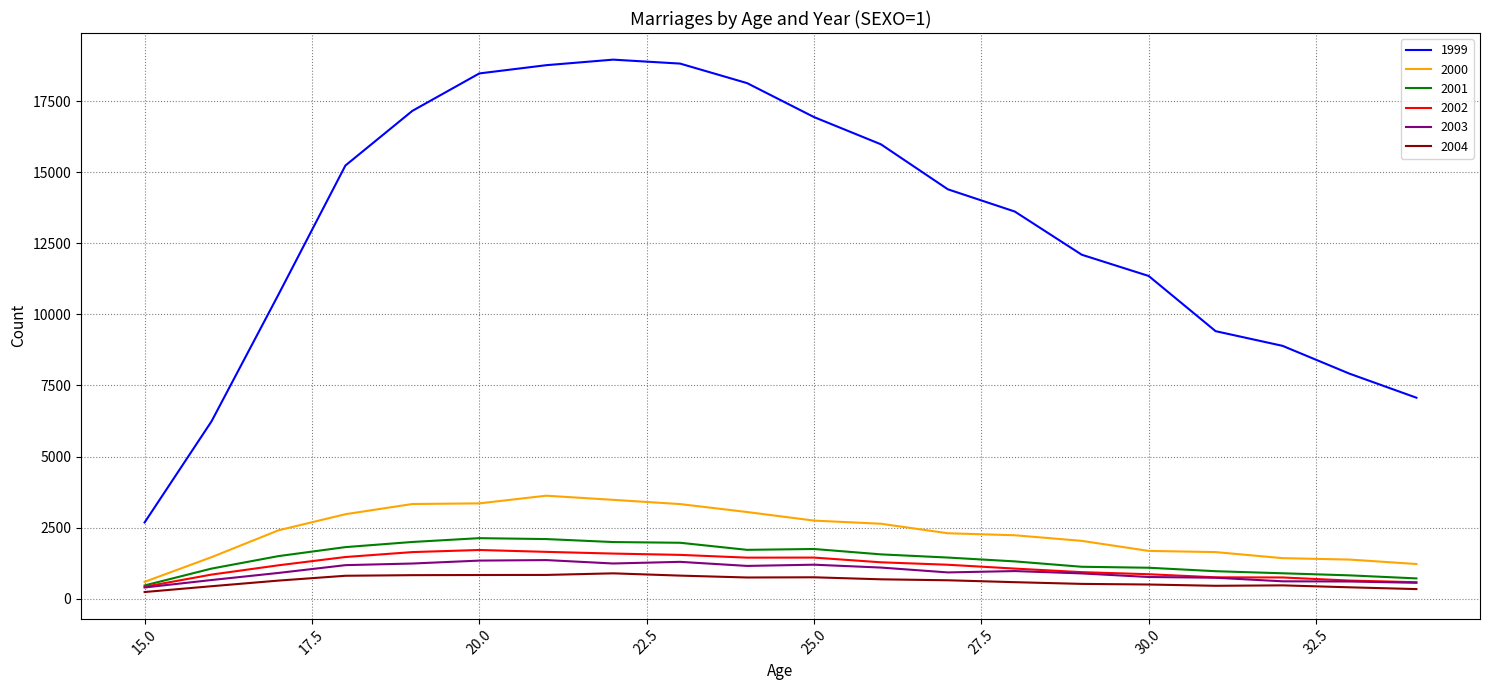

What are all the series names shown in the legend?

1999, 2000, 2001, 2002, 2003, 2004